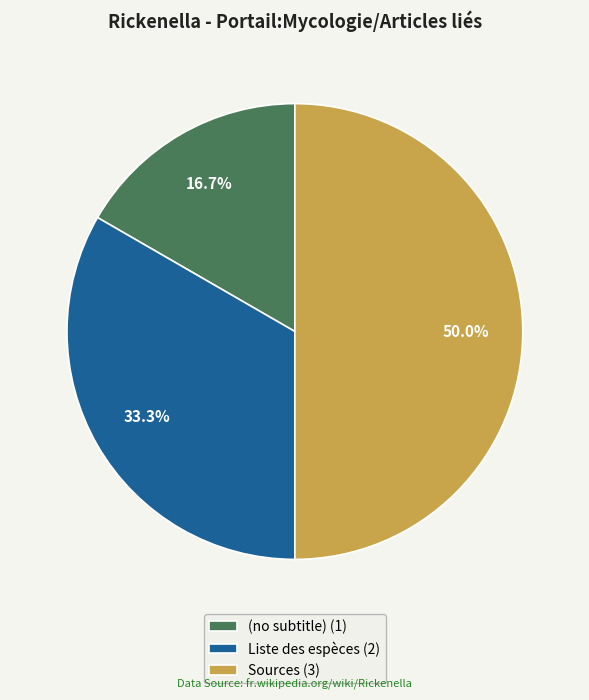

Count the number of slices in the pie.

3